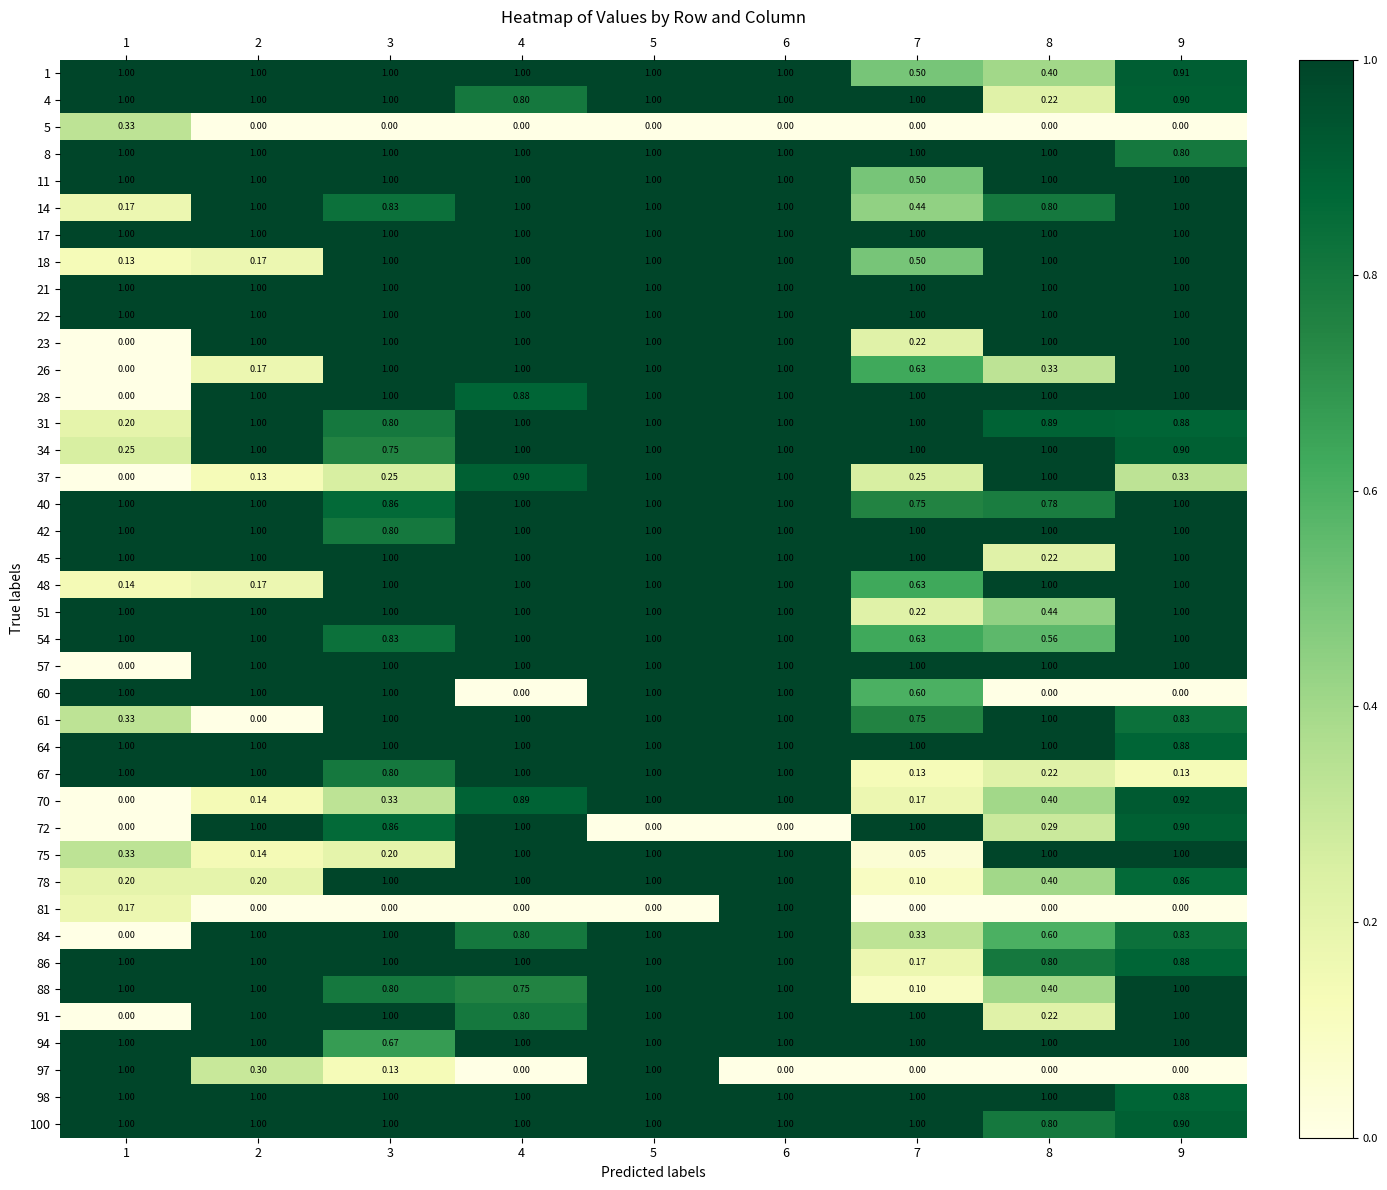

Is the value of 100 at 8 greater than the value of 78 at 6?

No